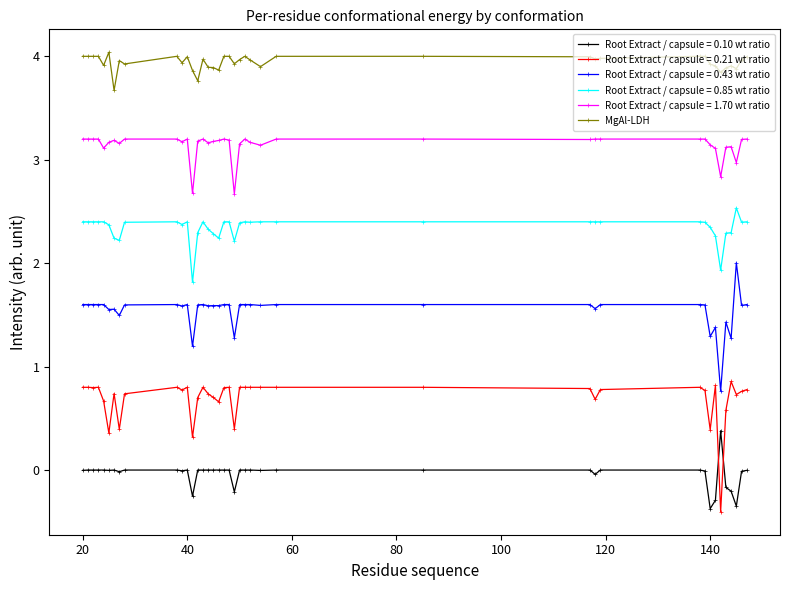

True or false: Root Extract / capsule = 0.85 wt ratio has more than 0 interior local peaks.

True